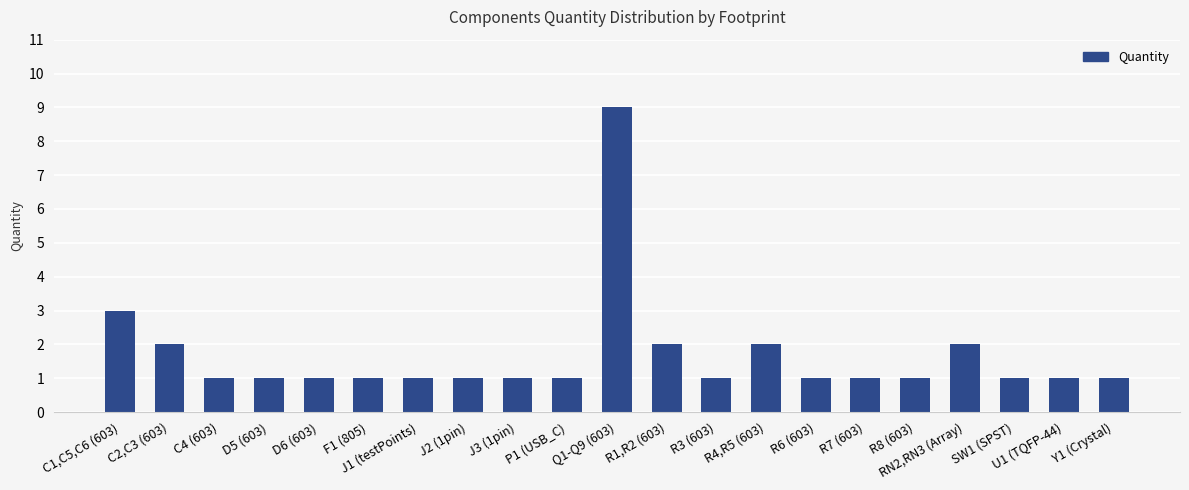

What is the sum of all values?

35